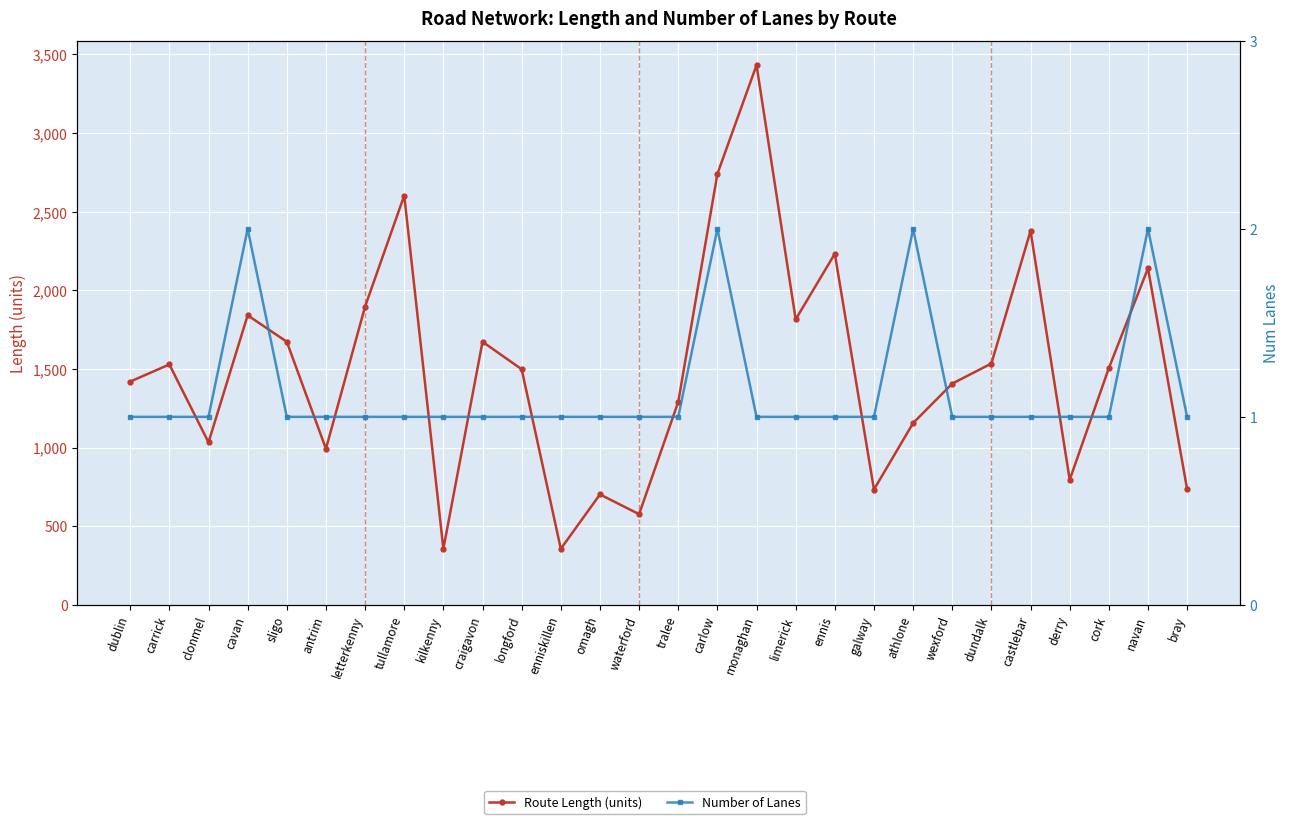

Which category has the highest value in the Number of Lanes series?

cavan